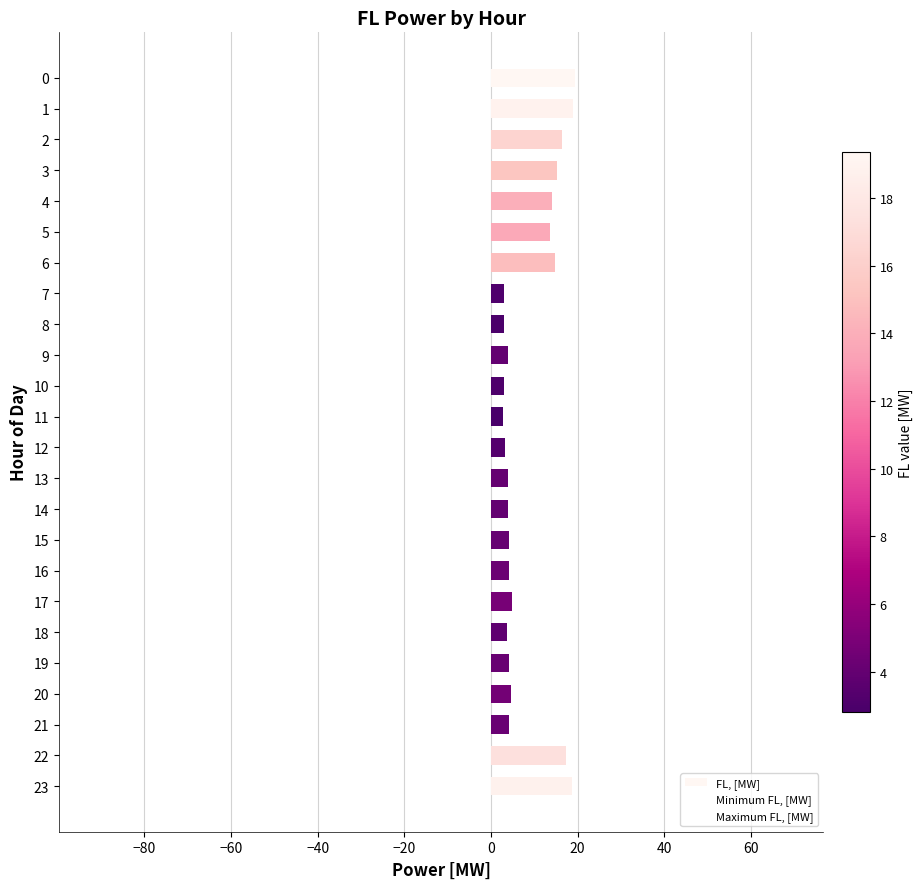

Which has a higher value, 12 or 19?

19